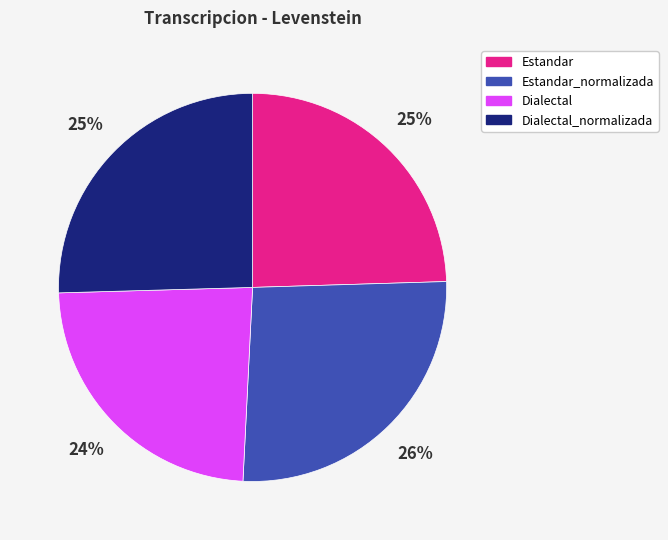

To the nearest percent, what is the average slice percentage?

25%